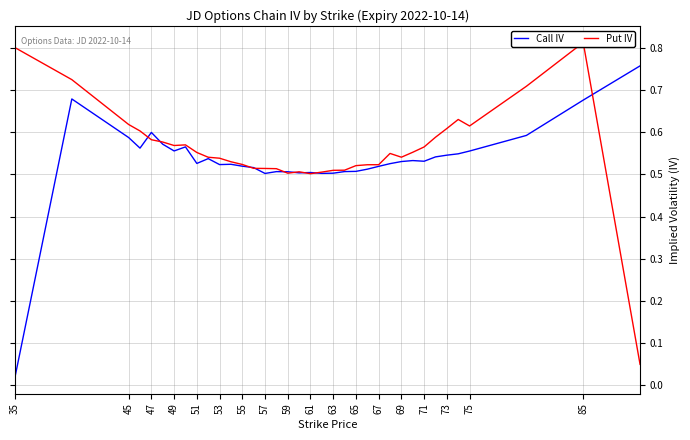

Is it true that Call IV equals 0.5 at 57?

True